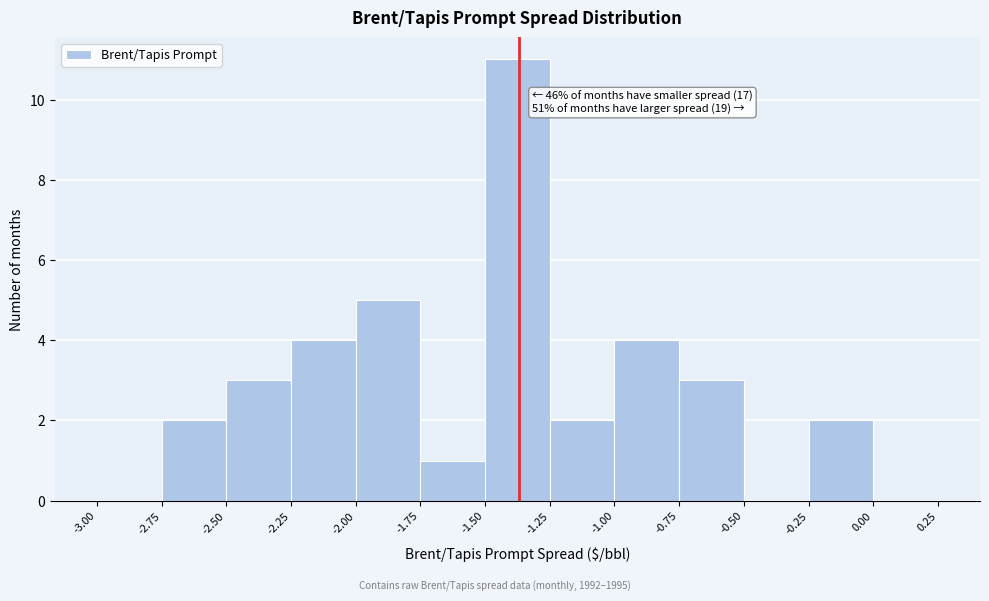

Which range on the x-axis has the tallest bar?

-1.50 to -1.25